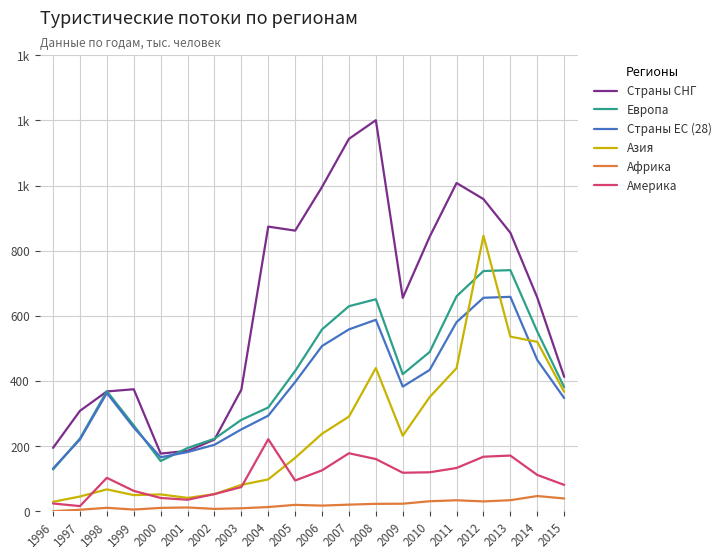

What are all the series names shown in the legend?

Страны СНГ, Европа, Страны ЕС (28), Азия, Африка, Америка